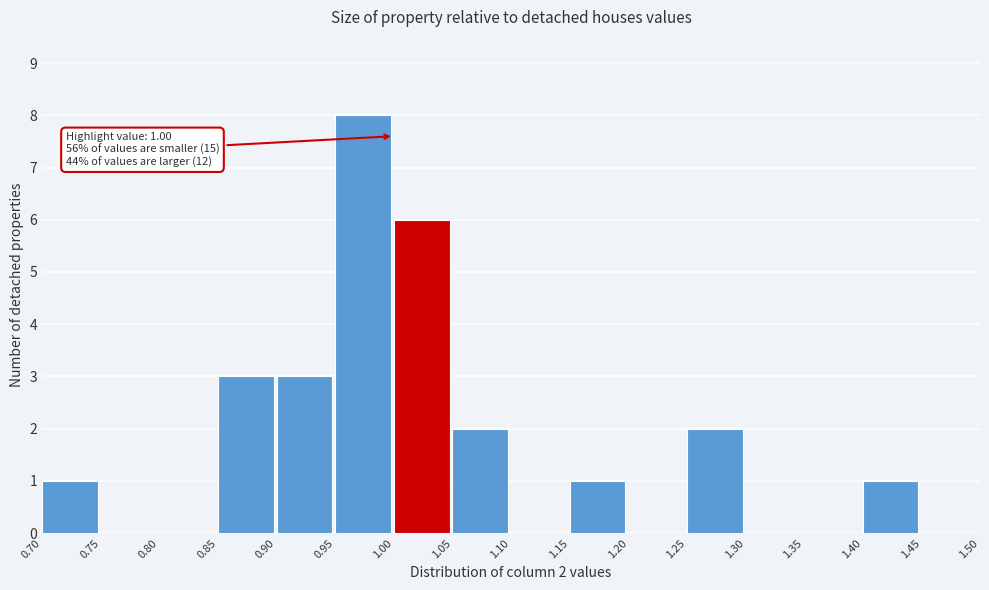

Which range on the x-axis has the tallest bar?

0.95 to 1.00